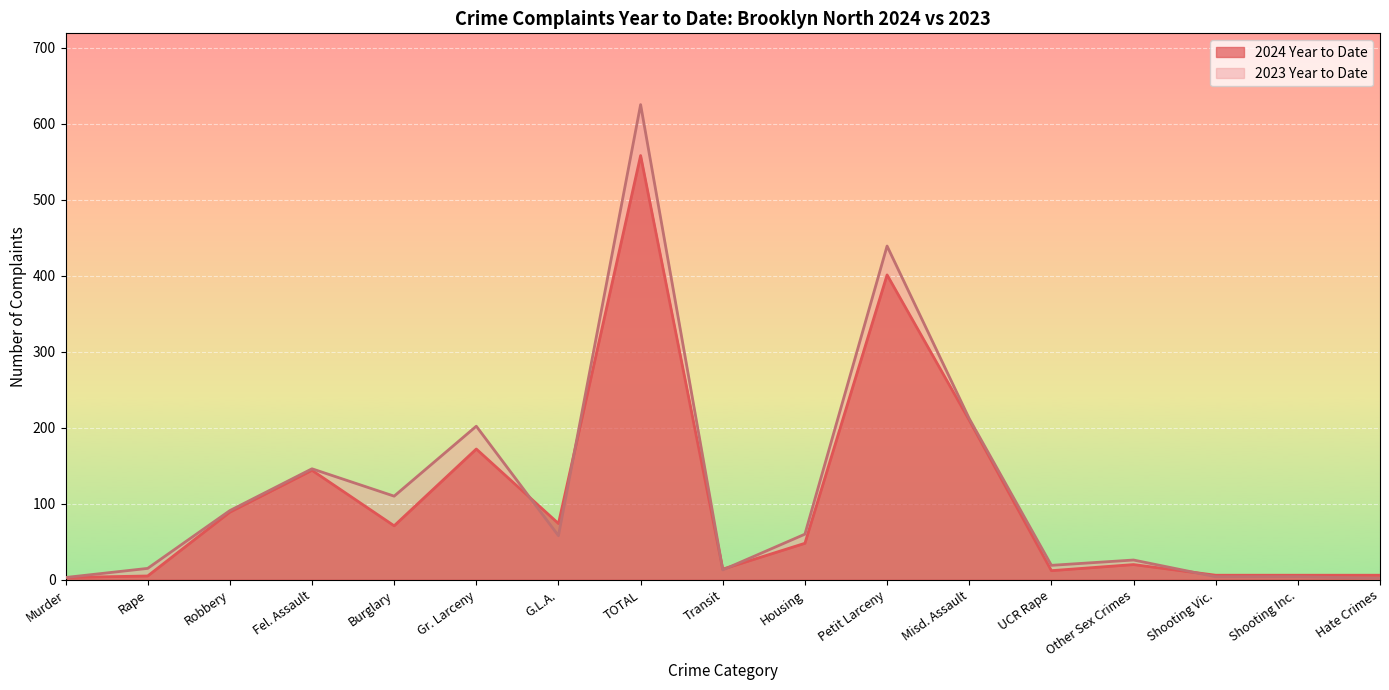

At which label does 2023 Year to Date first exceed 58?

Robbery